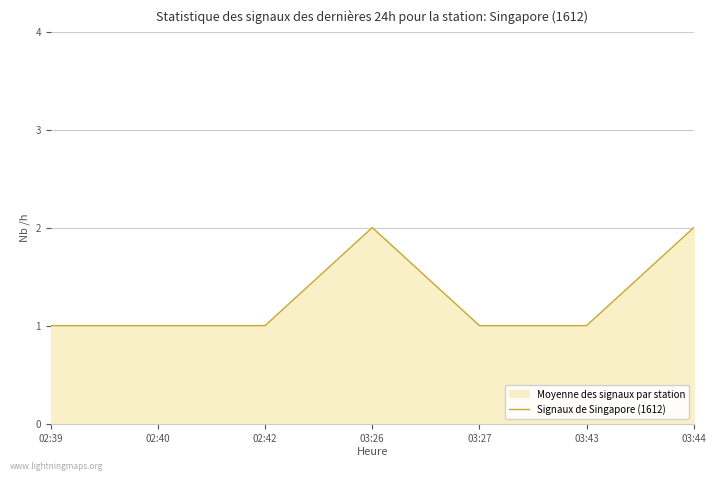

What position from the left is 02:40?

2